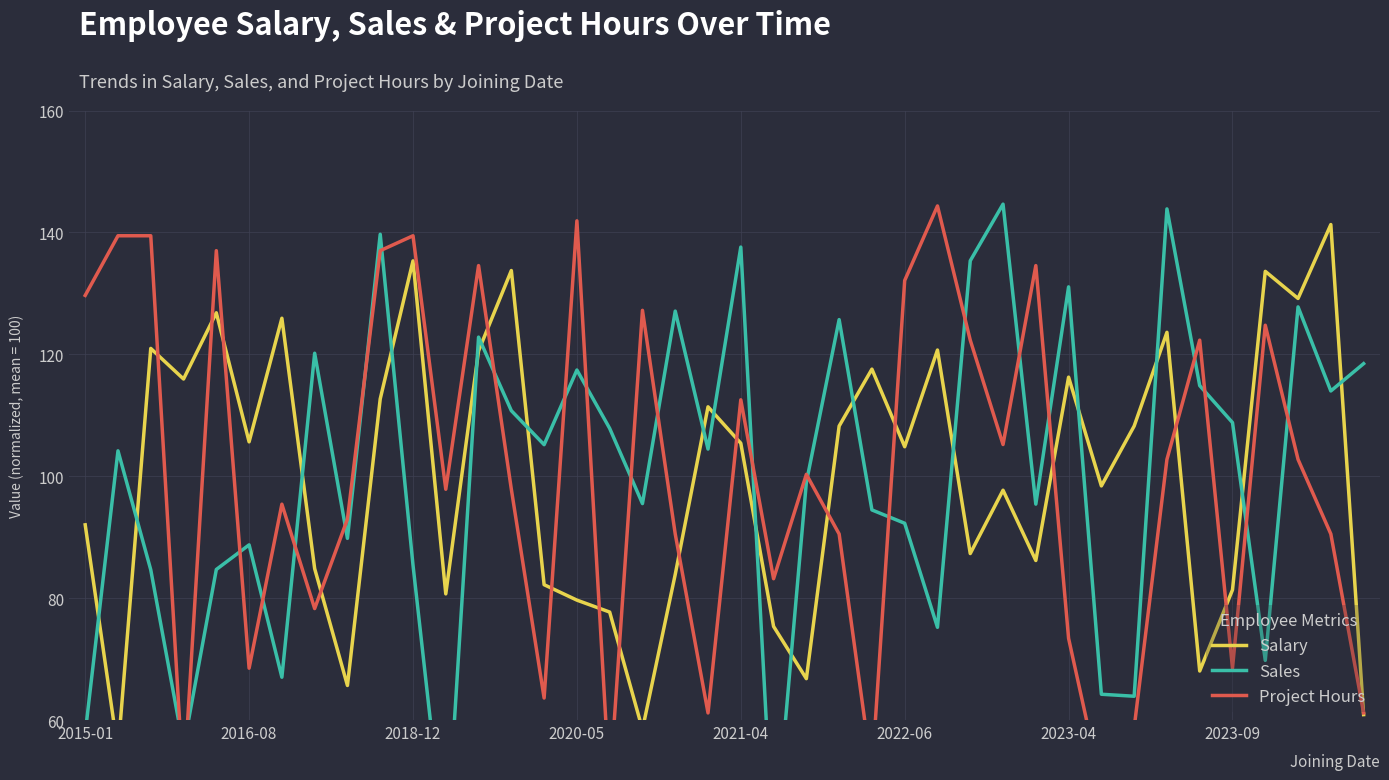

What is the spread (max minus min) of values at 21?

45.6